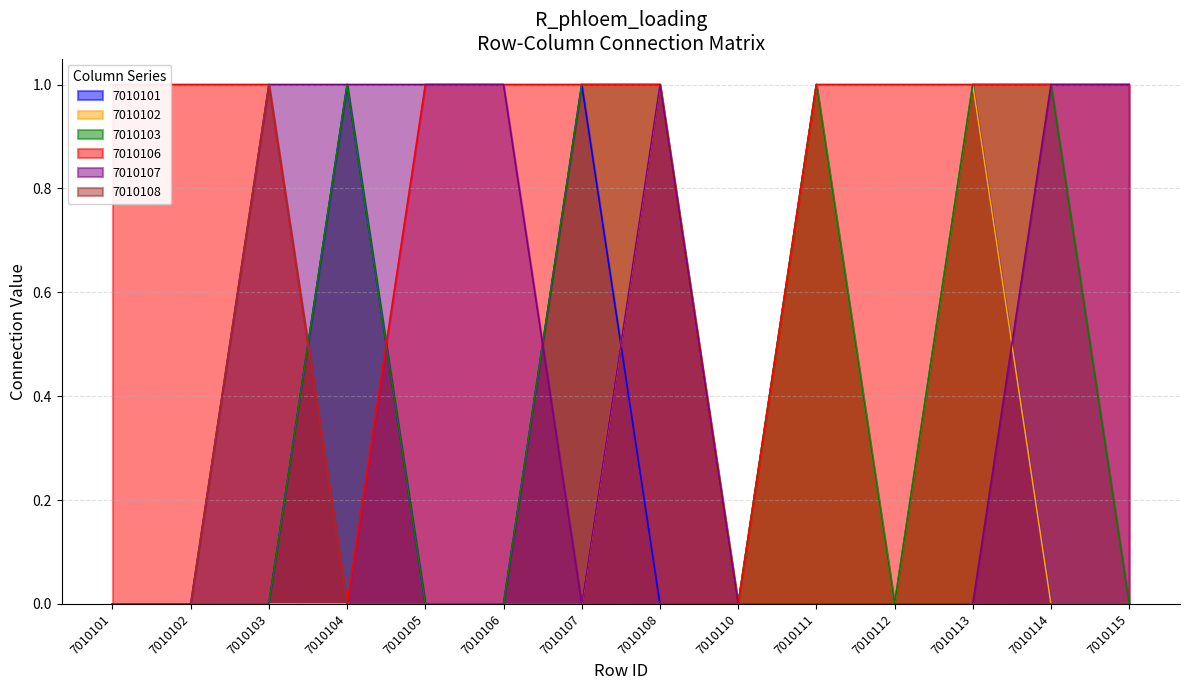

What is the sum of all 7010101 values?

4